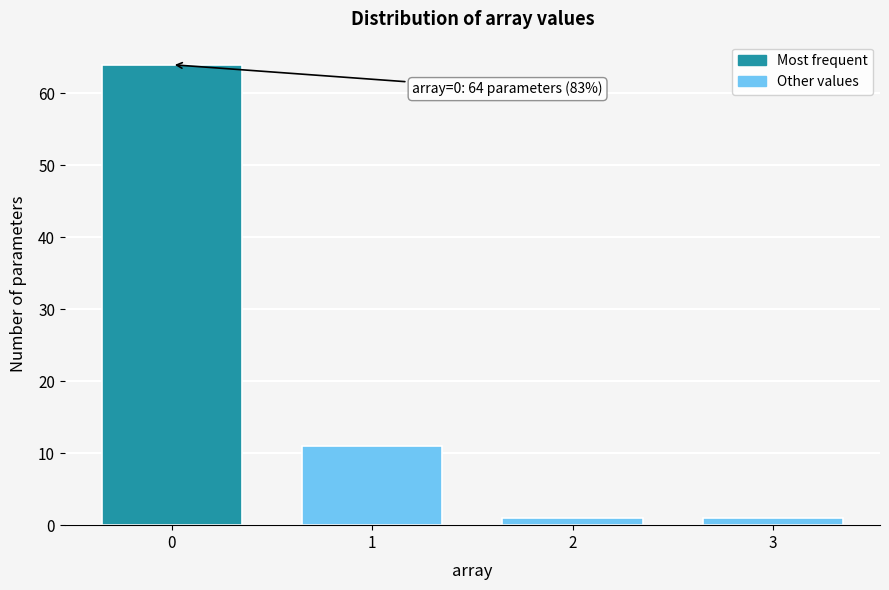

Reading left to right, extract all data points from this chart.

64	11	1	1